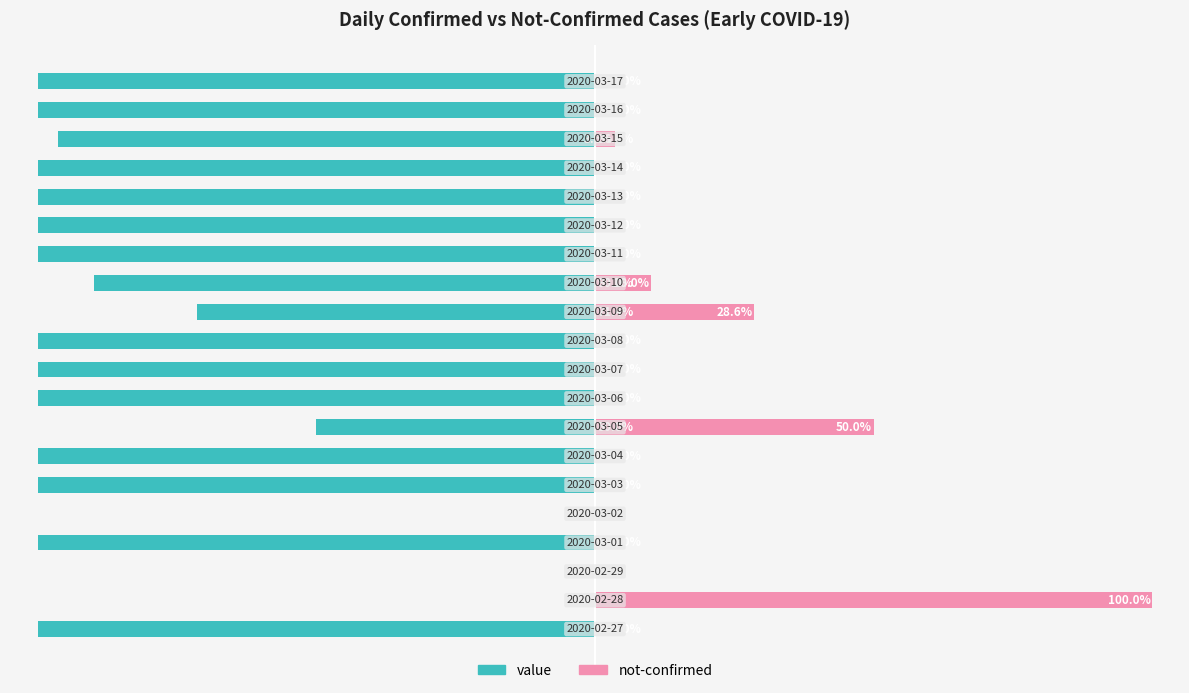

Rank the series by their maximum value, from highest to lowest.

not-confirmed, value